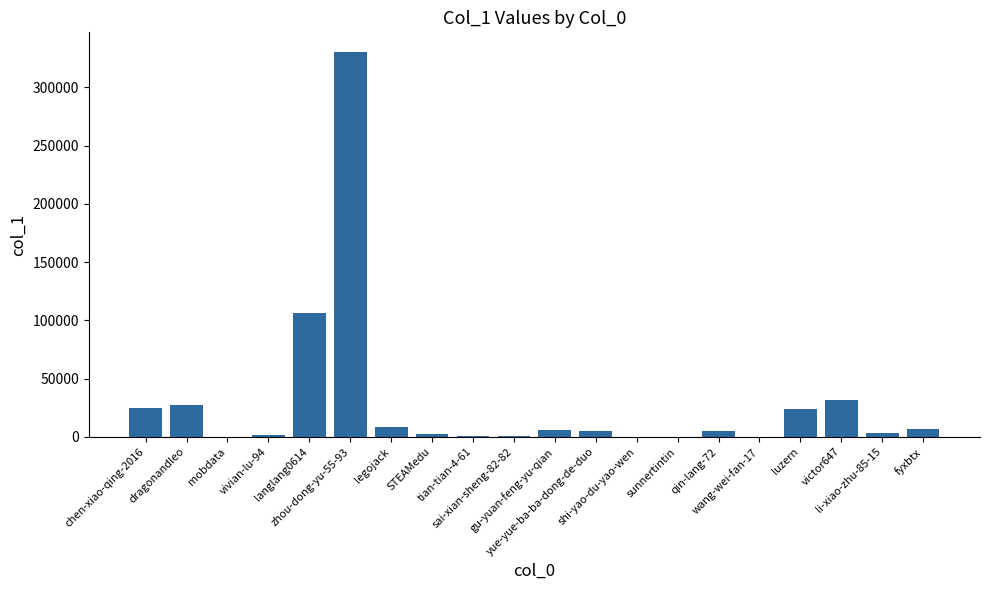

What is the sum of all values?

584861